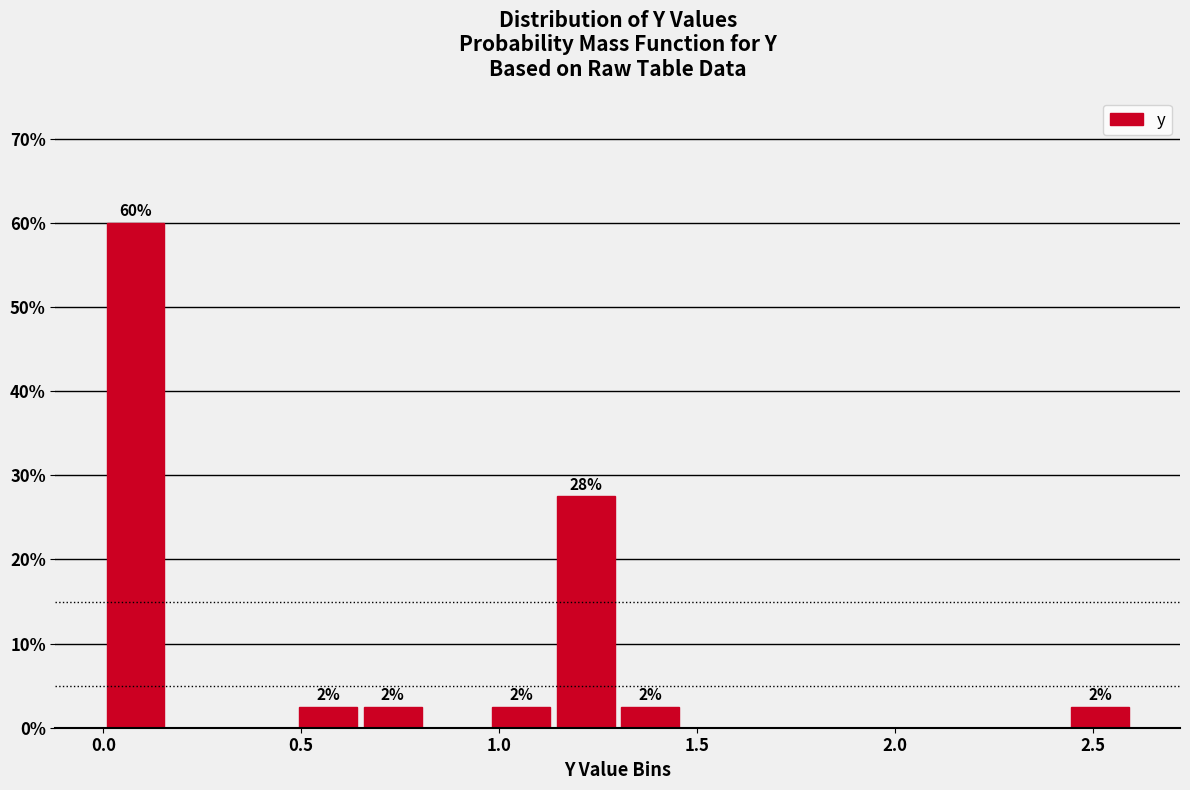

Around what value on the x-axis is the tallest bar? Give the approximate position of its centre, as read against the axis.

0.10